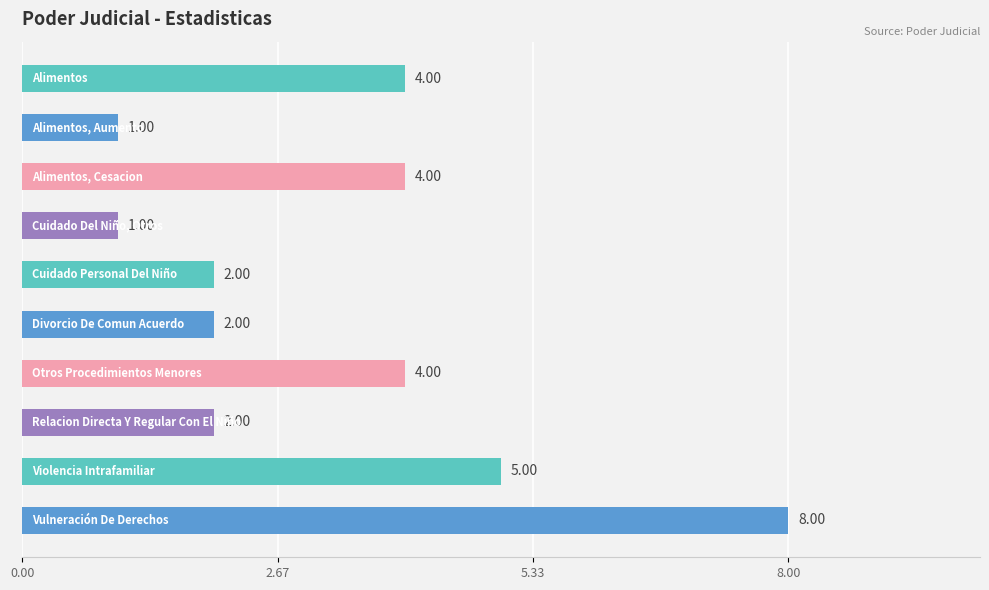

What is the average value?

3